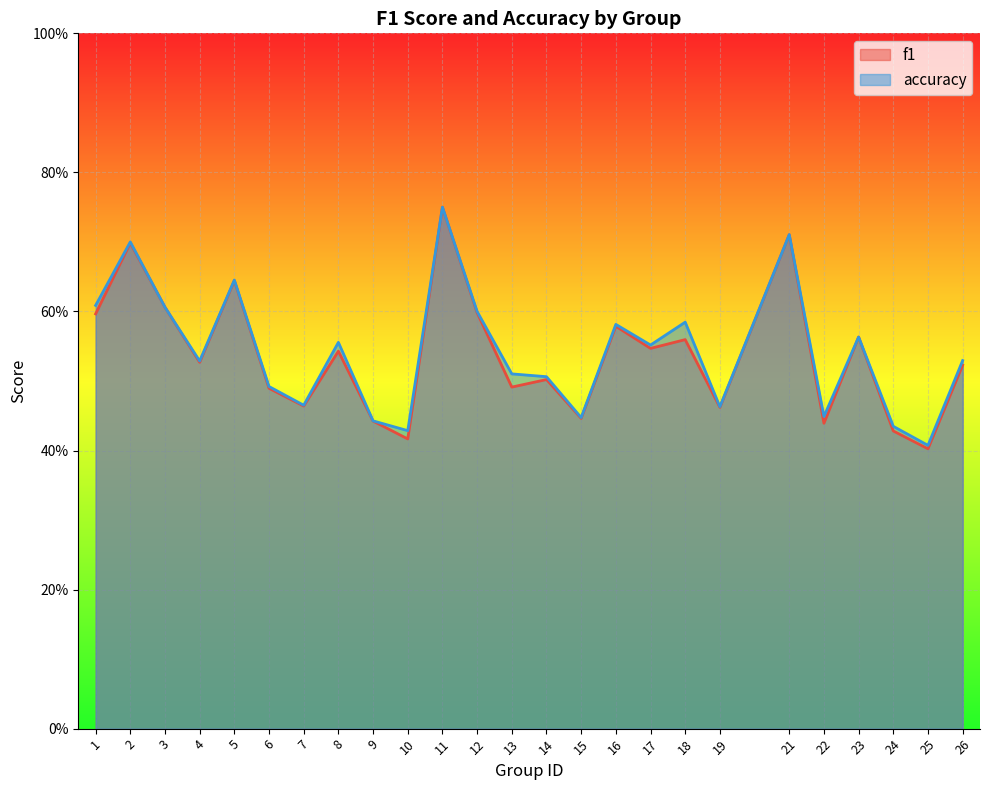

Read the f1 value at 5.

0.6